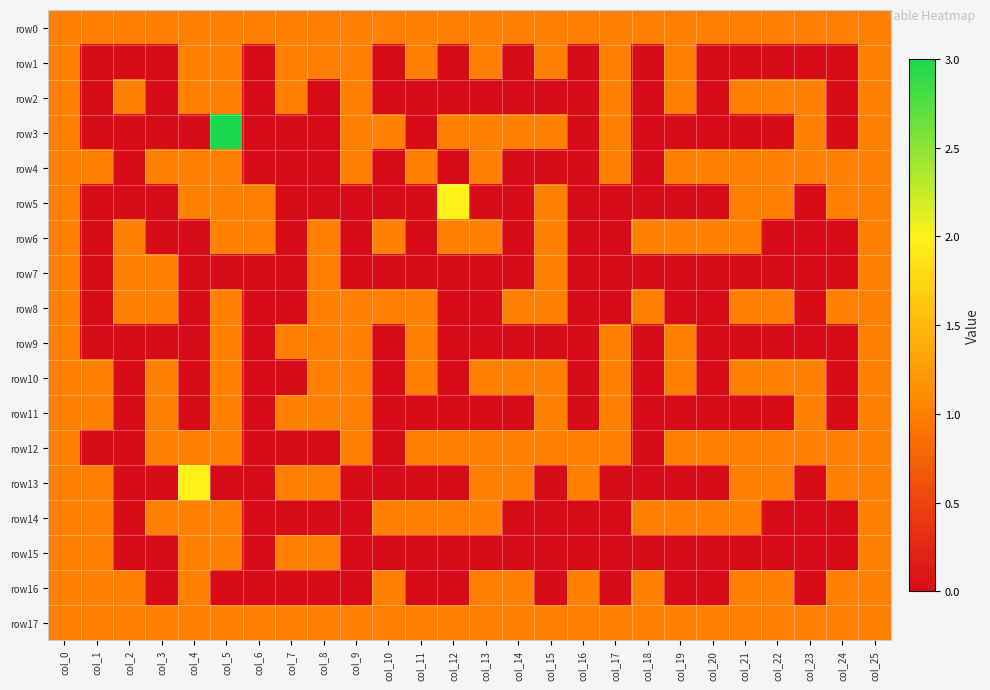

Reading left to right, extract all data points from this chart.

row0: col_0=1	col_1=1	col_2=1	col_3=1	col_4=1	col_5=1	col_6=1	col_7=1	col_8=1	col_9=1	col_10=1	col_11=1	col_12=1	col_13=1	col_14=1	col_15=1	col_16=1	col_17=1	col_18=1	col_19=1	col_20=1	col_21=1	col_22=1	col_23=1	col_24=1	col_25=1
row1: col_0=1	col_1=0	col_2=0	col_3=0	col_4=1	col_5=1	col_6=0	col_7=1	col_8=1	col_9=1	col_10=0	col_11=1	col_12=0	col_13=1	col_14=0	col_15=1	col_16=0	col_17=1	col_18=0	col_19=1	col_20=0	col_21=0	col_22=0	col_23=0	col_24=0	col_25=1
row2: col_0=1	col_1=0	col_2=1	col_3=0	col_4=1	col_5=1	col_6=0	col_7=1	col_8=0	col_9=1	col_10=0	col_11=0	col_12=0	col_13=0	col_14=0	col_15=0	col_16=0	col_17=1	col_18=0	col_19=1	col_20=0	col_21=1	col_22=1	col_23=1	col_24=0	col_25=1
row3: col_0=1	col_1=0	col_2=0	col_3=0	col_4=0	col_5=3	col_6=0	col_7=0	col_8=0	col_9=1	col_10=1	col_11=0	col_12=1	col_13=1	col_14=1	col_15=1	col_16=0	col_17=1	col_18=0	col_19=0	col_20=0	col_21=0	col_22=0	col_23=1	col_24=0	col_25=1
row4: col_0=1	col_1=1	col_2=0	col_3=1	col_4=1	col_5=1	col_6=0	col_7=0	col_8=0	col_9=1	col_10=0	col_11=1	col_12=0	col_13=1	col_14=0	col_15=0	col_16=0	col_17=1	col_18=0	col_19=1	col_20=1	col_21=1	col_22=1	col_23=1	col_24=1	col_25=1
row5: col_0=1	col_1=0	col_2=0	col_3=0	col_4=1	col_5=1	col_6=1	col_7=0	col_8=0	col_9=0	col_10=0	col_11=0	col_12=2	col_13=0	col_14=0	col_15=1	col_16=0	col_17=0	col_18=0	col_19=0	col_20=0	col_21=1	col_22=1	col_23=0	col_24=1	col_25=1
row6: col_0=1	col_1=0	col_2=1	col_3=0	col_4=0	col_5=1	col_6=1	col_7=0	col_8=1	col_9=0	col_10=1	col_11=0	col_12=1	col_13=1	col_14=0	col_15=1	col_16=0	col_17=0	col_18=1	col_19=1	col_20=1	col_21=1	col_22=0	col_23=0	col_24=0	col_25=1
row7: col_0=1	col_1=0	col_2=1	col_3=1	col_4=0	col_5=0	col_6=0	col_7=0	col_8=1	col_9=0	col_10=0	col_11=0	col_12=0	col_13=0	col_14=0	col_15=1	col_16=0	col_17=0	col_18=0	col_19=0	col_20=0	col_21=0	col_22=0	col_23=0	col_24=0	col_25=1
row8: col_0=1	col_1=0	col_2=1	col_3=1	col_4=0	col_5=1	col_6=0	col_7=0	col_8=1	col_9=1	col_10=1	col_11=1	col_12=0	col_13=0	col_14=1	col_15=1	col_16=0	col_17=0	col_18=1	col_19=0	col_20=0	col_21=1	col_22=1	col_23=0	col_24=1	col_25=1
row9: col_0=1	col_1=0	col_2=0	col_3=0	col_4=0	col_5=1	col_6=0	col_7=1	col_8=1	col_9=1	col_10=0	col_11=1	col_12=0	col_13=0	col_14=0	col_15=0	col_16=0	col_17=1	col_18=0	col_19=1	col_20=0	col_21=0	col_22=0	col_23=0	col_24=0	col_25=1
row10: col_0=1	col_1=1	col_2=0	col_3=1	col_4=0	col_5=1	col_6=0	col_7=0	col_8=1	col_9=1	col_10=0	col_11=1	col_12=0	col_13=1	col_14=1	col_15=1	col_16=0	col_17=1	col_18=0	col_19=1	col_20=0	col_21=1	col_22=1	col_23=1	col_24=0	col_25=1
row11: col_0=1	col_1=1	col_2=0	col_3=1	col_4=0	col_5=1	col_6=0	col_7=1	col_8=1	col_9=1	col_10=0	col_11=0	col_12=0	col_13=0	col_14=0	col_15=1	col_16=0	col_17=1	col_18=0	col_19=0	col_20=0	col_21=0	col_22=0	col_23=1	col_24=0	col_25=1
row12: col_0=1	col_1=0	col_2=0	col_3=1	col_4=1	col_5=1	col_6=0	col_7=0	col_8=0	col_9=1	col_10=0	col_11=1	col_12=1	col_13=1	col_14=1	col_15=1	col_16=1	col_17=1	col_18=0	col_19=1	col_20=1	col_21=1	col_22=1	col_23=1	col_24=1	col_25=1
row13: col_0=1	col_1=1	col_2=0	col_3=0	col_4=2	col_5=0	col_6=0	col_7=1	col_8=1	col_9=0	col_10=0	col_11=0	col_12=0	col_13=1	col_14=1	col_15=0	col_16=1	col_17=0	col_18=0	col_19=0	col_20=0	col_21=1	col_22=1	col_23=0	col_24=1	col_25=1
row14: col_0=1	col_1=1	col_2=0	col_3=1	col_4=1	col_5=1	col_6=0	col_7=0	col_8=0	col_9=0	col_10=1	col_11=1	col_12=1	col_13=1	col_14=0	col_15=0	col_16=0	col_17=0	col_18=1	col_19=1	col_20=1	col_21=1	col_22=0	col_23=0	col_24=0	col_25=1
row15: col_0=1	col_1=1	col_2=0	col_3=0	col_4=1	col_5=1	col_6=0	col_7=1	col_8=1	col_9=0	col_10=0	col_11=0	col_12=0	col_13=0	col_14=0	col_15=0	col_16=0	col_17=0	col_18=0	col_19=0	col_20=0	col_21=0	col_22=0	col_23=0	col_24=0	col_25=1
row16: col_0=1	col_1=1	col_2=1	col_3=0	col_4=1	col_5=0	col_6=0	col_7=0	col_8=0	col_9=0	col_10=1	col_11=0	col_12=0	col_13=1	col_14=1	col_15=0	col_16=1	col_17=0	col_18=1	col_19=0	col_20=0	col_21=1	col_22=1	col_23=0	col_24=1	col_25=1
row17: col_0=1	col_1=1	col_2=1	col_3=1	col_4=1	col_5=1	col_6=1	col_7=1	col_8=1	col_9=1	col_10=1	col_11=1	col_12=1	col_13=1	col_14=1	col_15=1	col_16=1	col_17=1	col_18=1	col_19=1	col_20=1	col_21=1	col_22=1	col_23=1	col_24=1	col_25=1